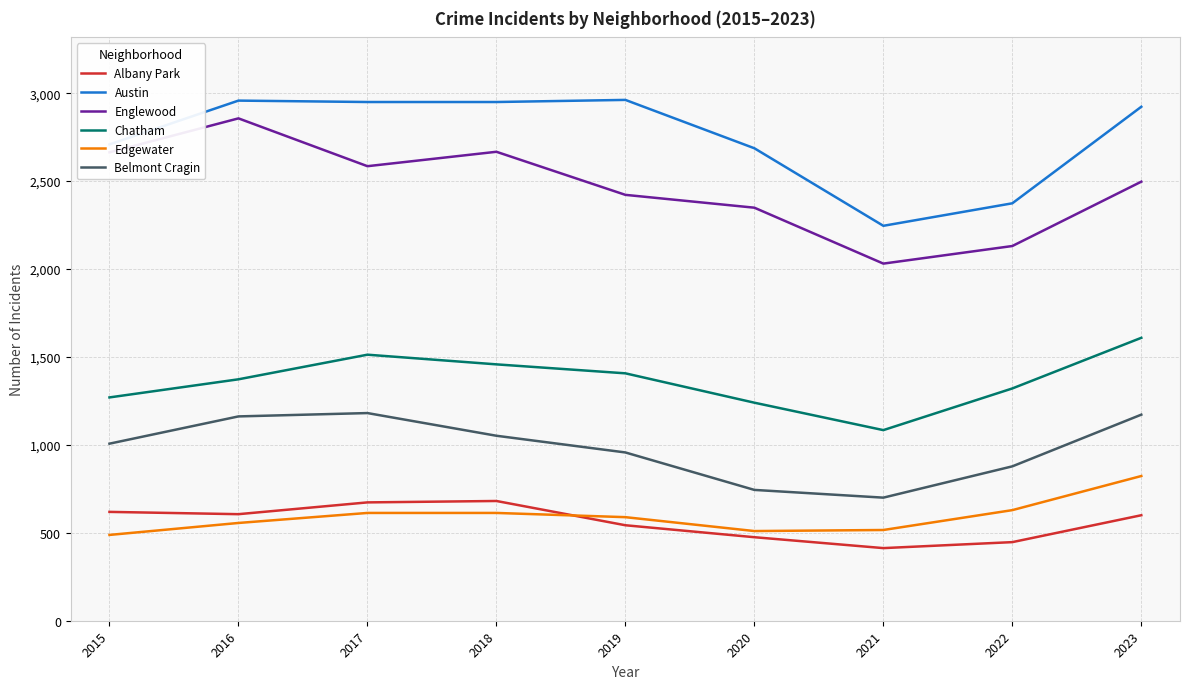

True or false: Albany Park and Chatham cross at least once.

False